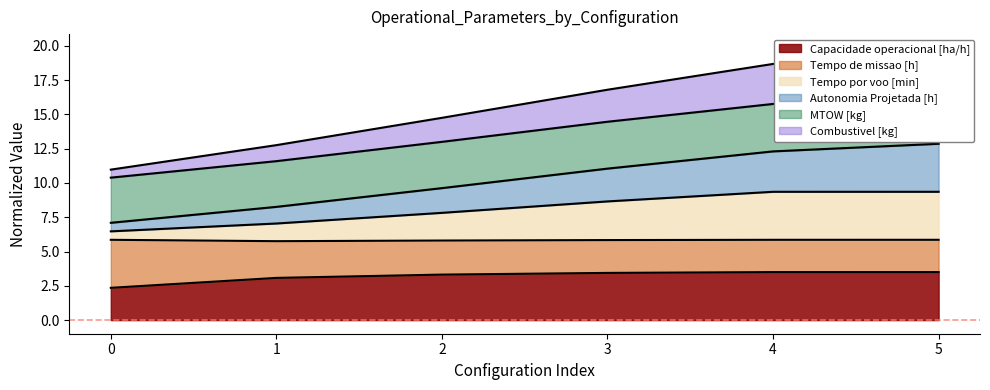

What is the highest value of the Capacidade operacional [ha/h] series?

3.5